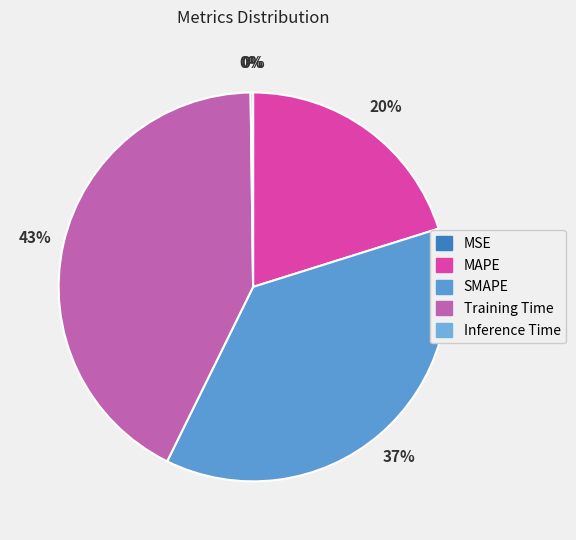

How many slices are in this pie chart?

5